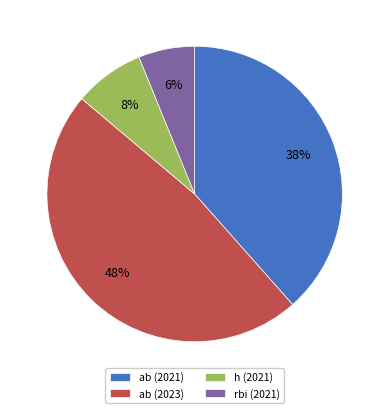

Which has a higher value, rbi (2021) or h (2021)?

h (2021)